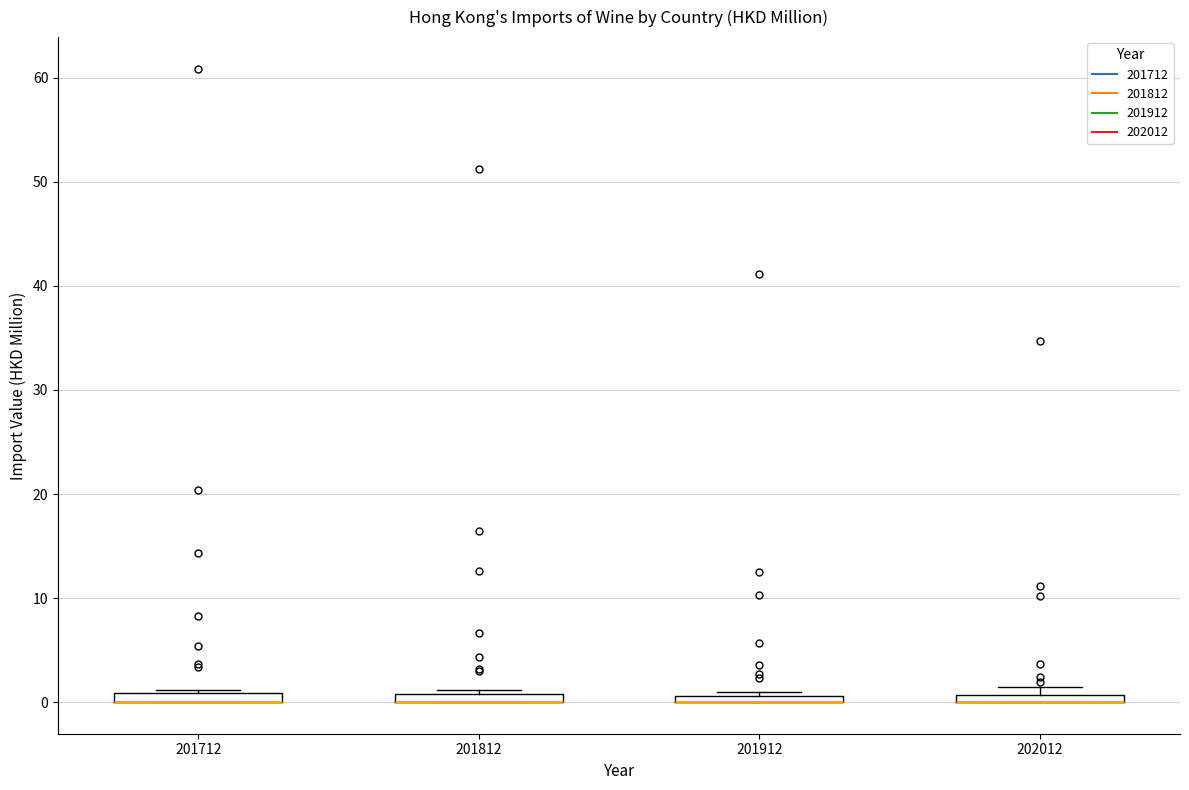

Where is the upper edge of the box at x = 201812 on the y-axis? The values are not printed on the chart, so give them approximately, as read against the axis.

1